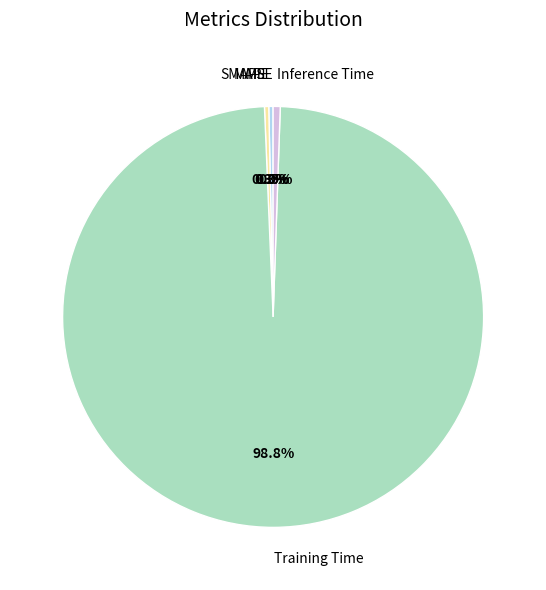

Combined, do SMAPE and MAPE account for over 50%?

No